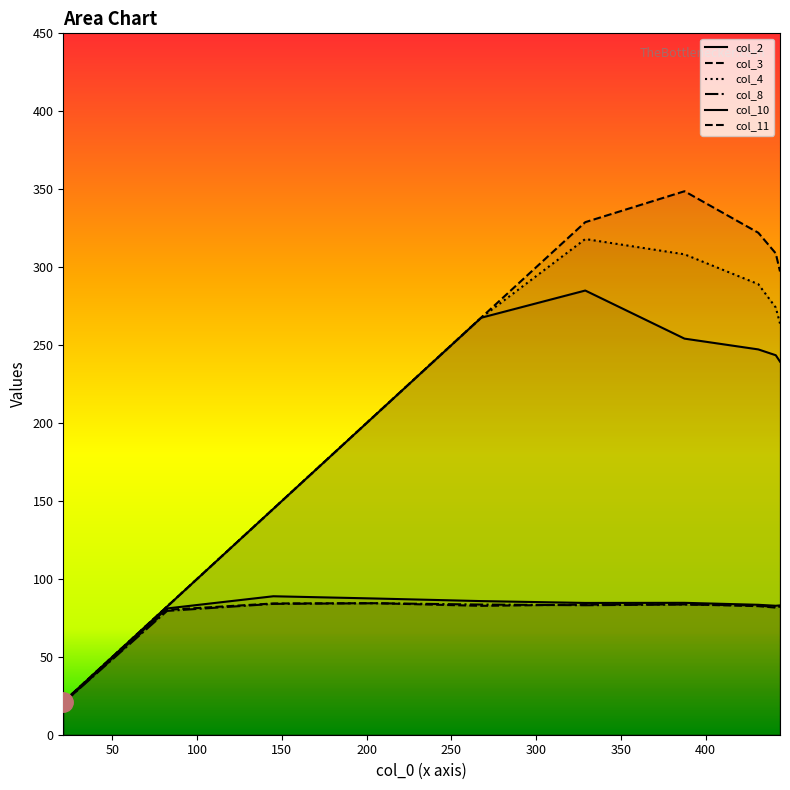

At which label does col_10 reach its minimum?

21.0002